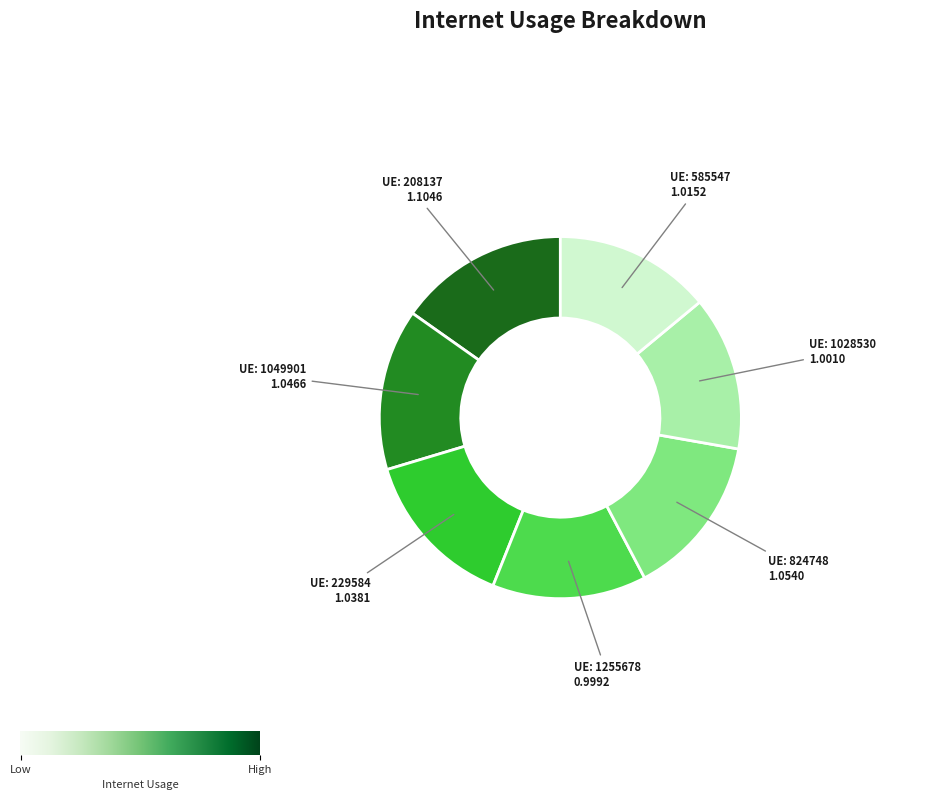

How many slices are in this pie chart?

7